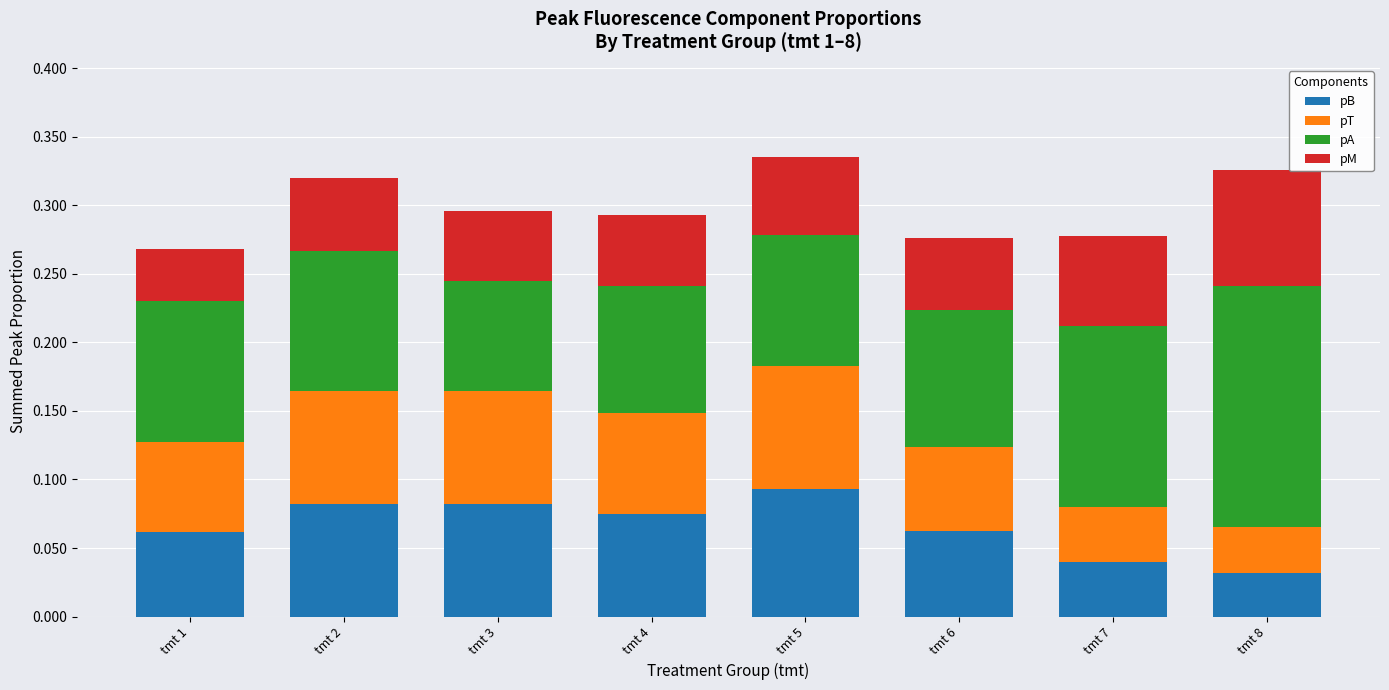

What is the total value across all series at tmt 1?

0.3